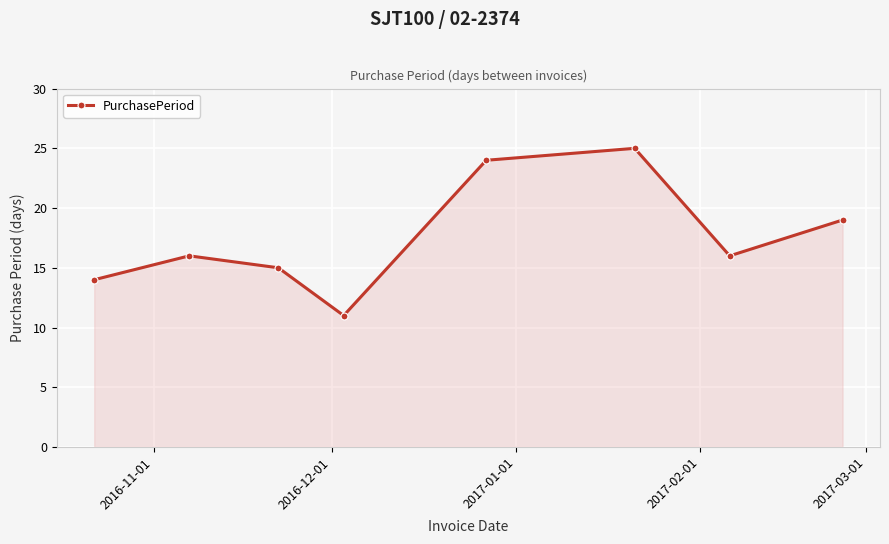

What is the minimum value shown in the chart?

11